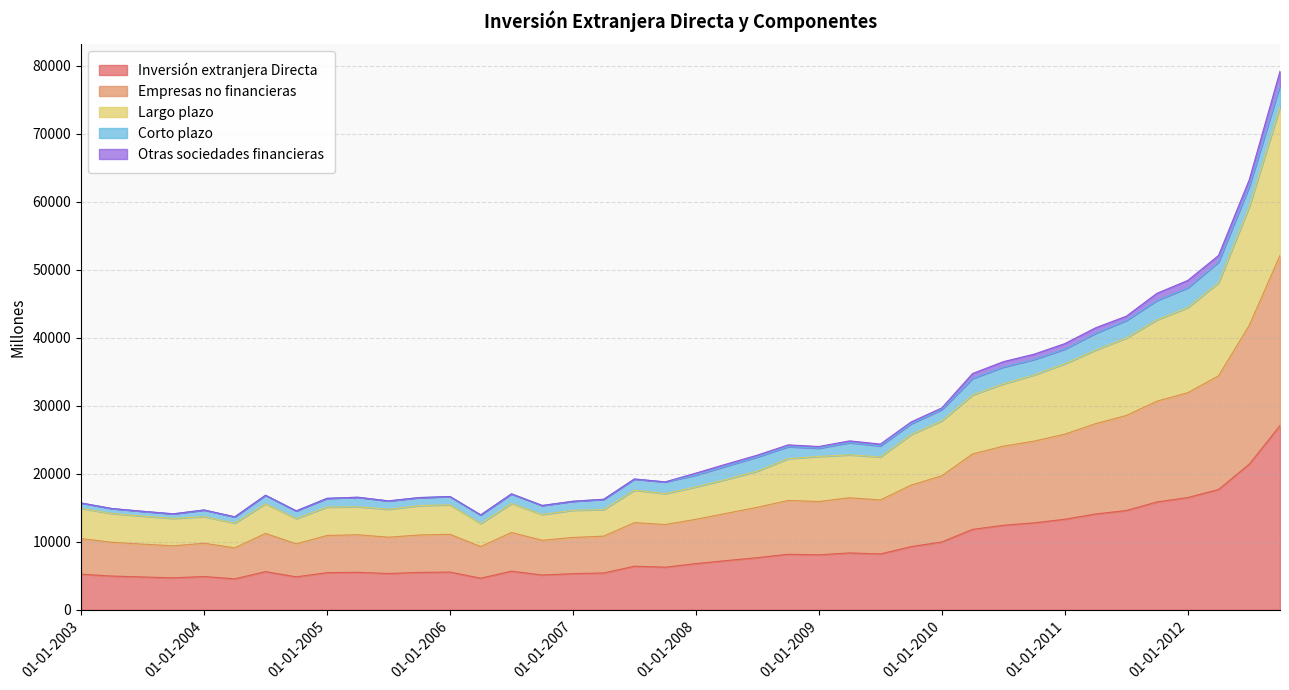

At which label does Inversión extranjera Directa first exceed 6799?

01-04-2008